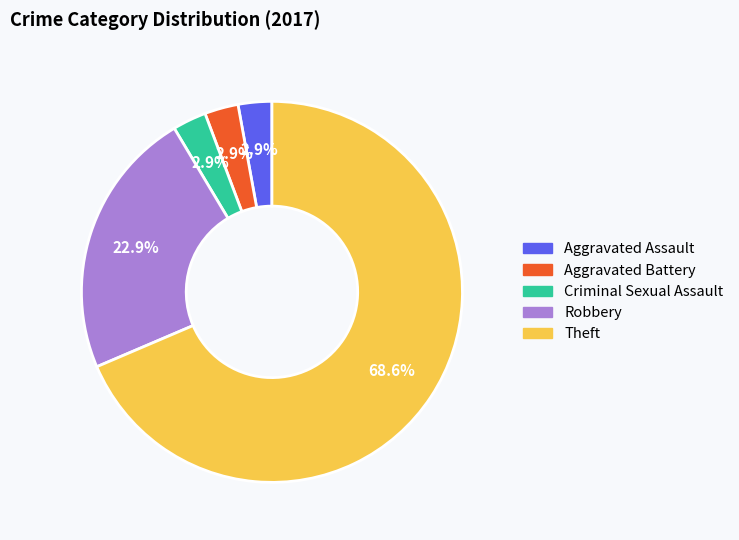

Approximately how many times larger is the value at Robbery compared to Theft?

0.3